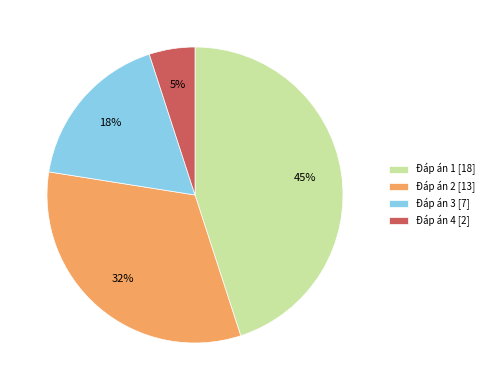

Between Đáp án 2 [13] and Đáp án 4 [2], which is larger?

Đáp án 2 [13]